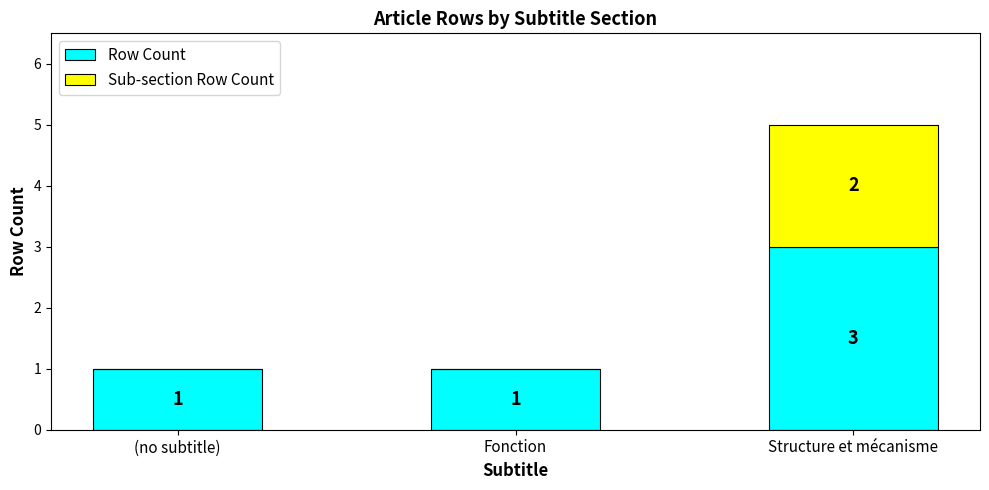

What is the total value across all series at Fonction?

1